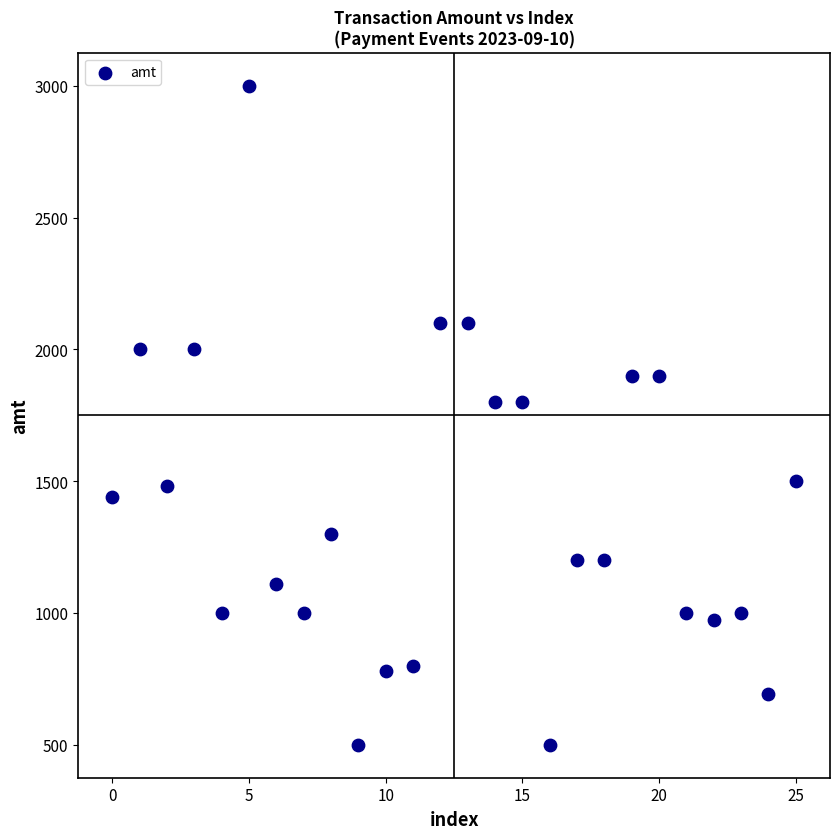

What is the range of Y values (max minus min)?

2500.0